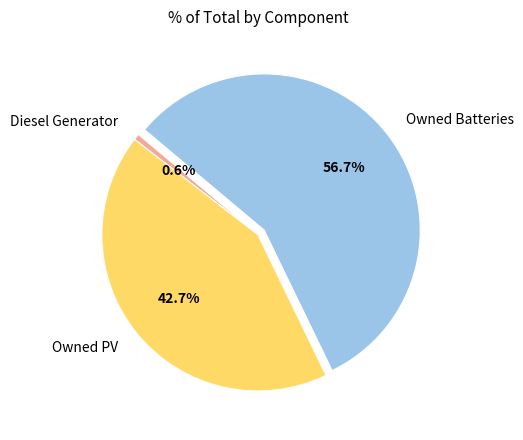

Which has a higher value, Owned PV or Owned Batteries?

Owned Batteries